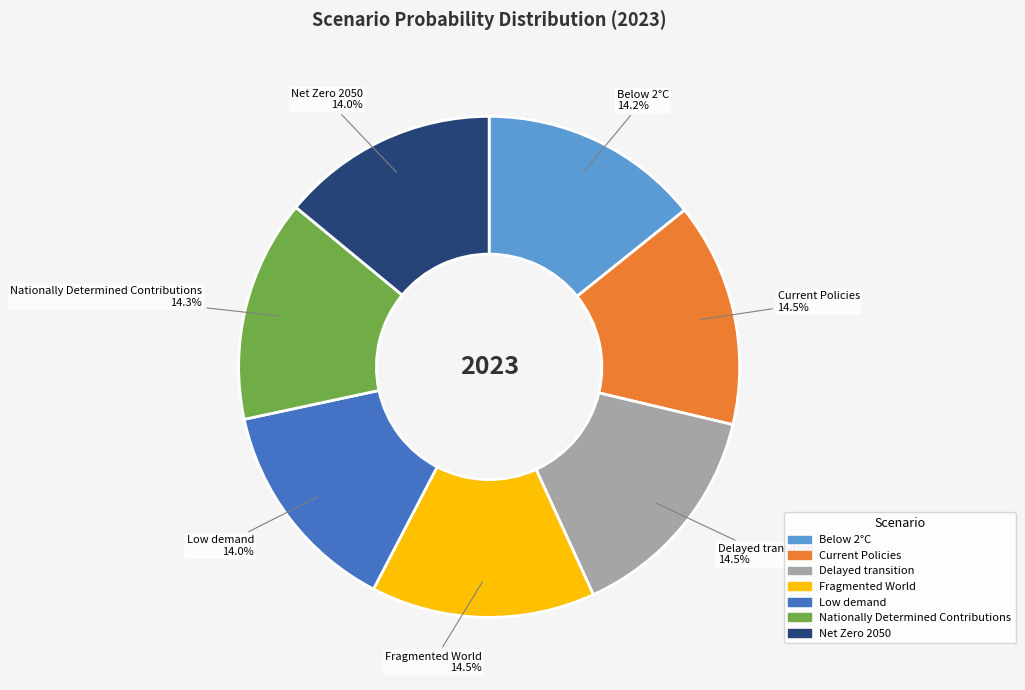

Does Low demand account for over 50% of the chart?

No